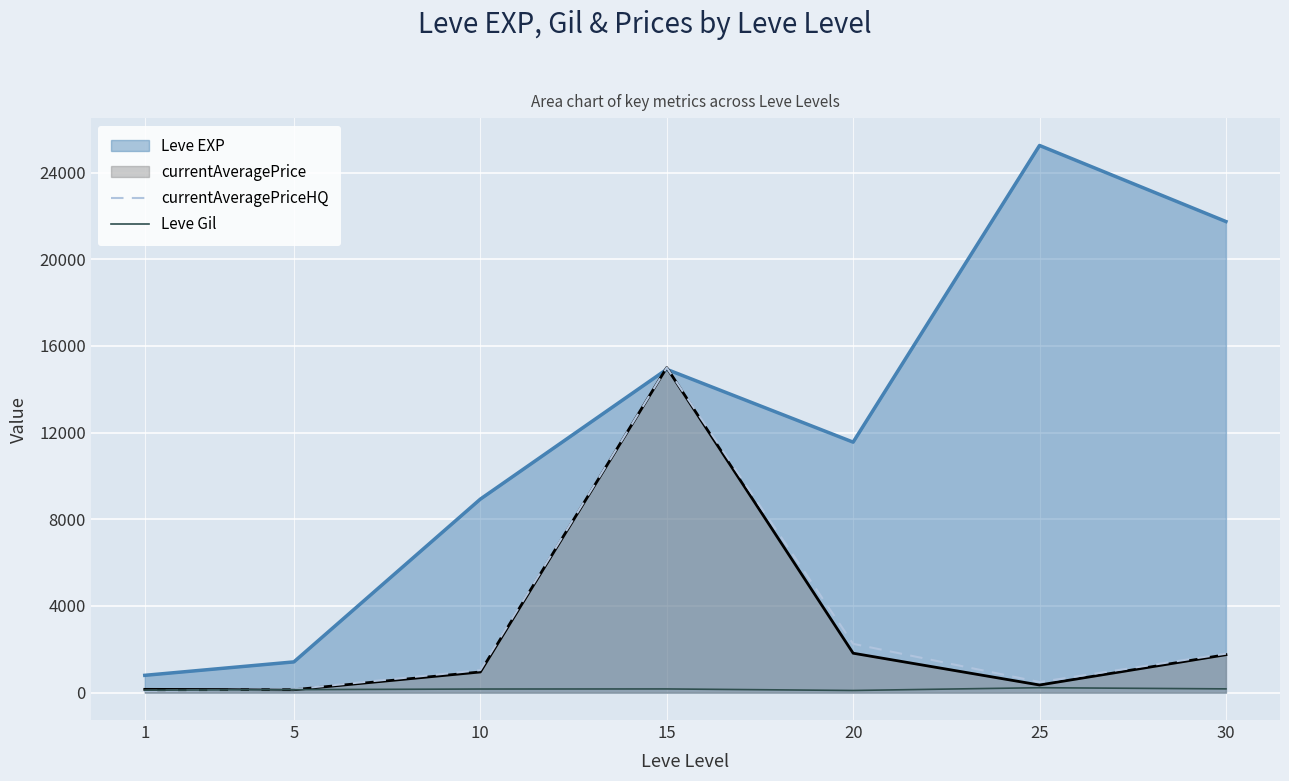

Is the value of Leve Gil at 15 greater than the value of currentAveragePriceHQ at 20?

No